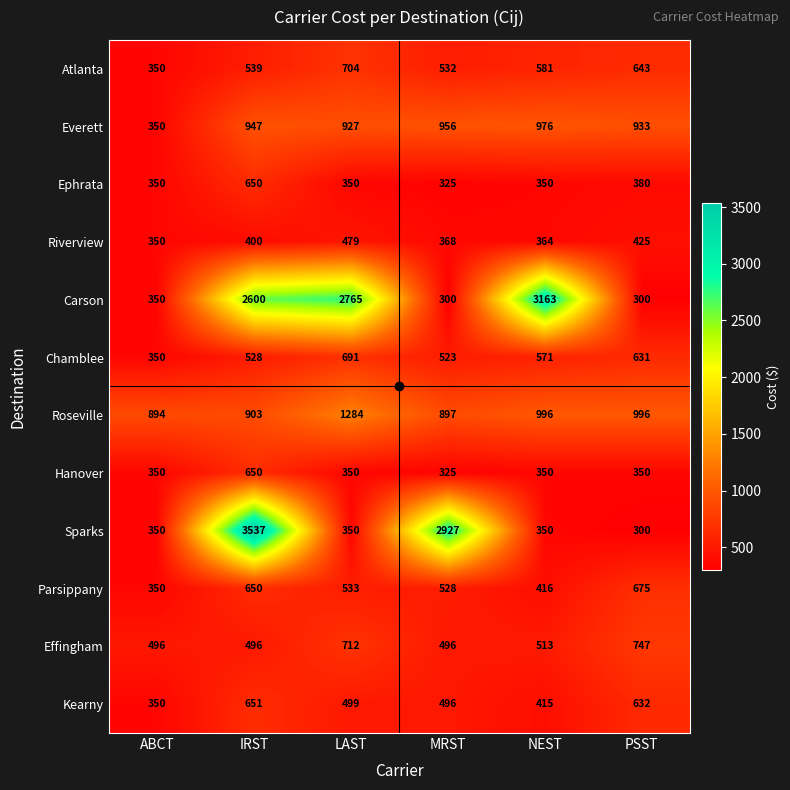

What is the spread (max minus min) of values at IRST?

3137